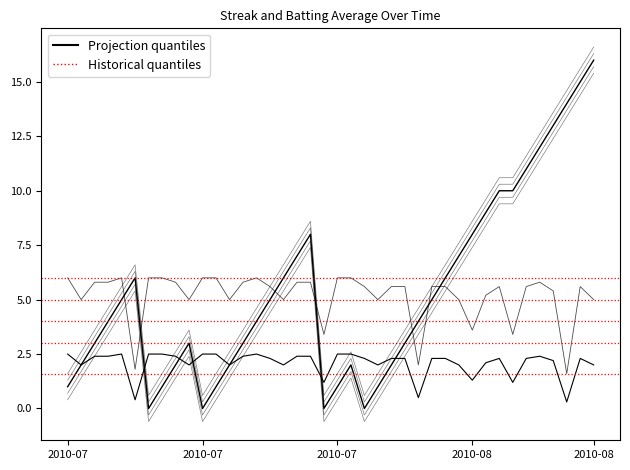

The value of Batting Average1 at 2010-08-17 is 2.3. True or false?

True